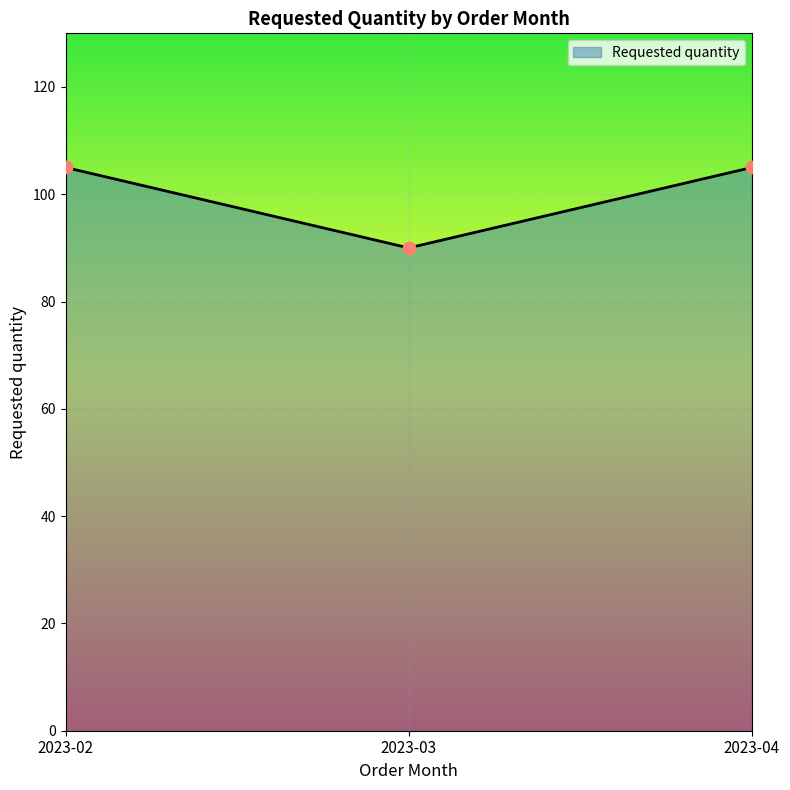

What is the change in value from 2023-02 to 2023-03?

-15